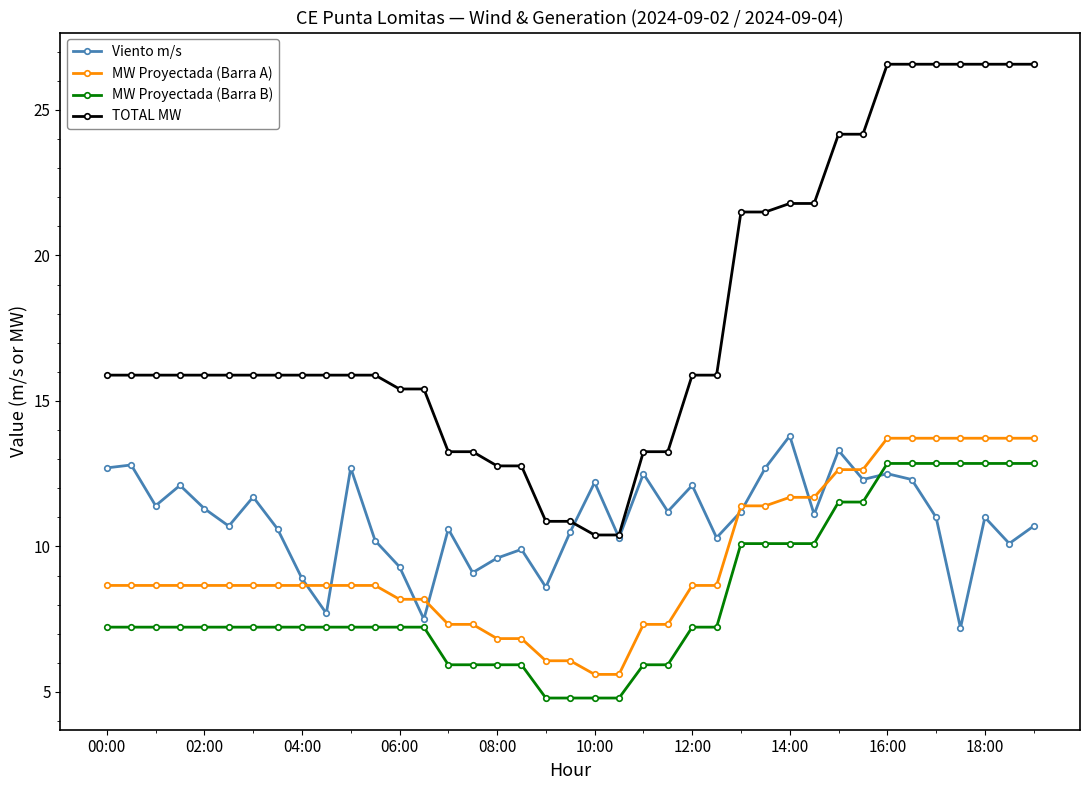

At how many categories does at least one series exceed 8?

39